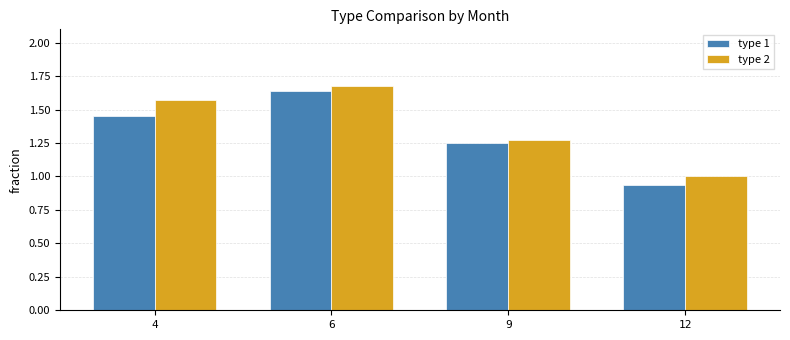

The type 1 series shows 0.9 at 4. True or false?

False